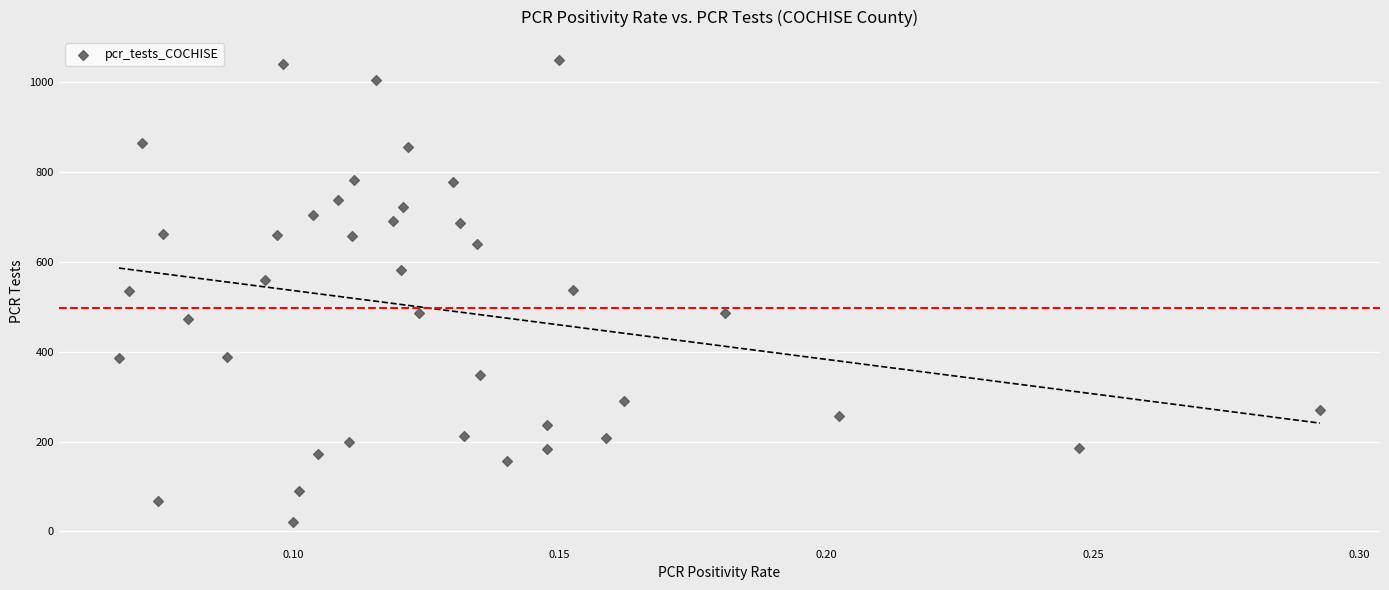

What is the range of Y values (max minus min)?

1028